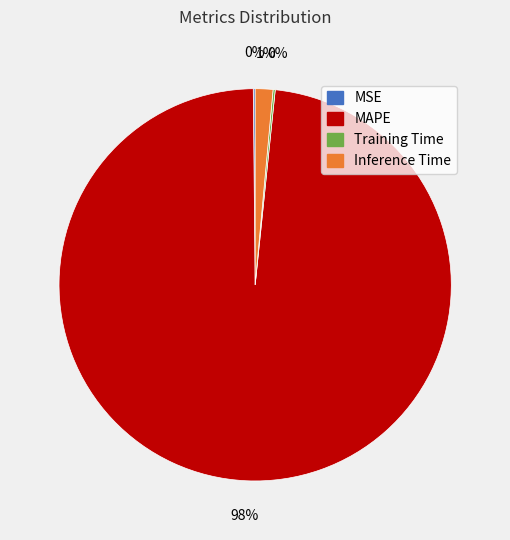

True or false: MAPE accounts for 98% of the total.

True